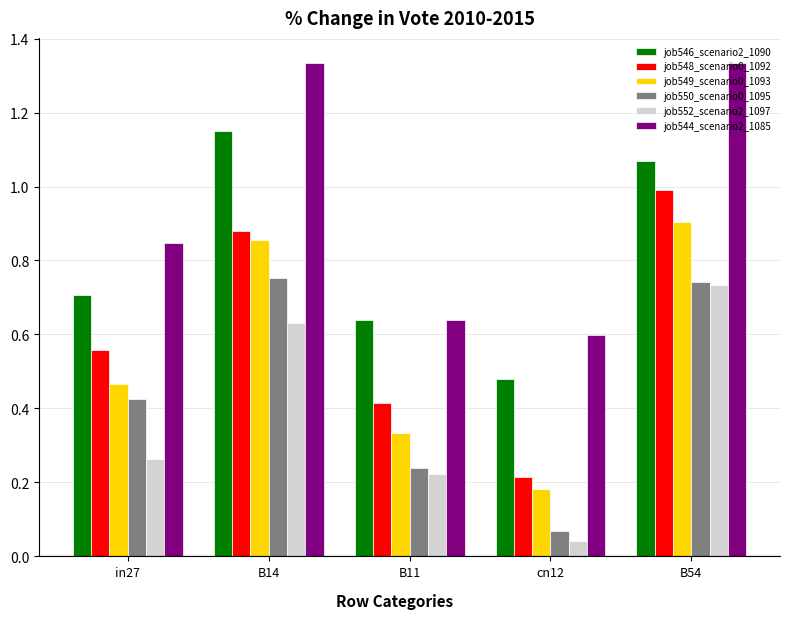

What is the sum of all job552_scenario2_1097 values?

1.9